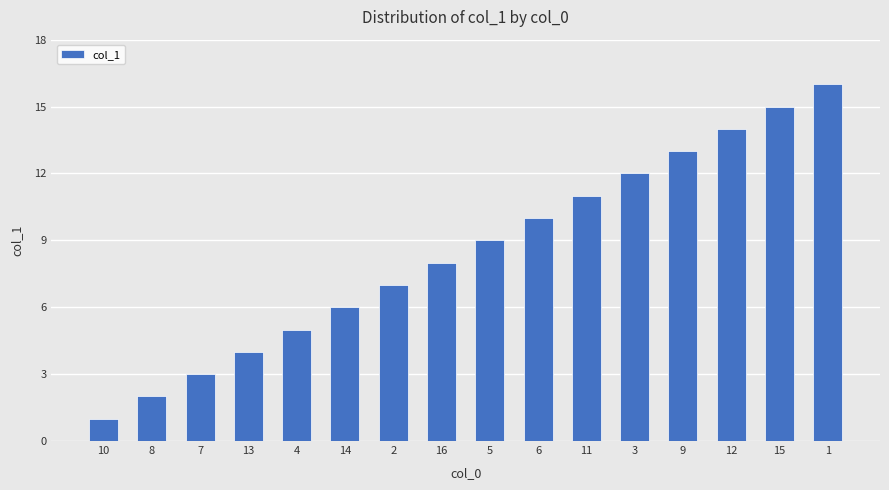

What value does the data have at 5, to the nearest 10?

10